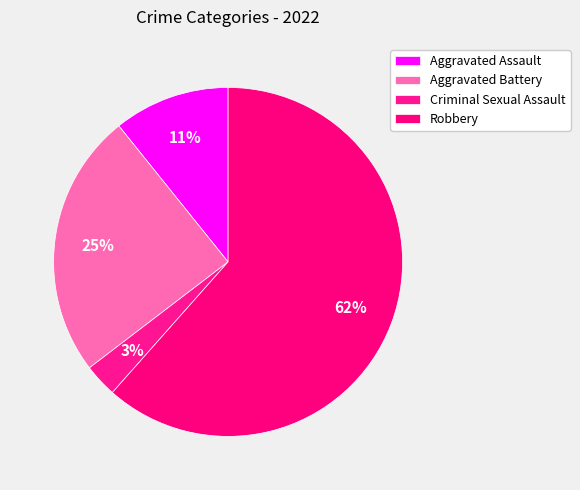

Combined, do Aggravated Battery and Criminal Sexual Assault account for over 50%?

No